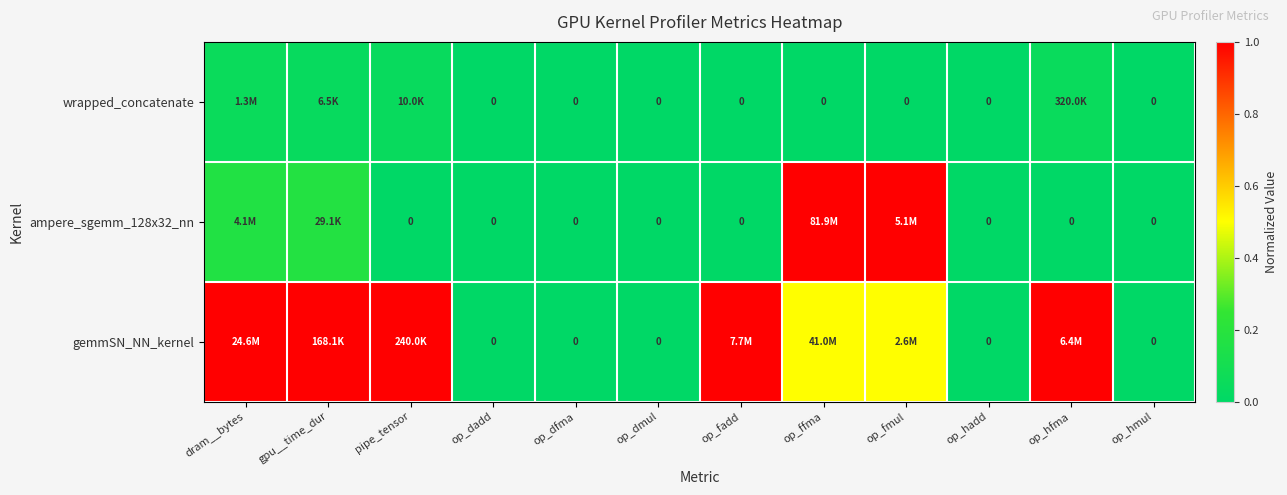

Between dram__bytes and op_dadd, which is larger?

dram__bytes